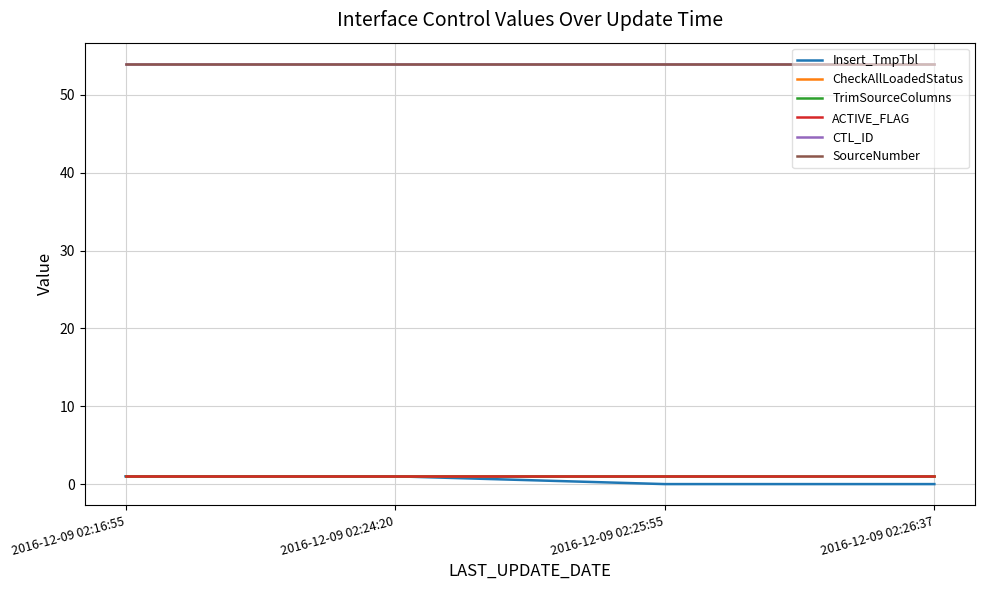

Is this an area chart (filled region under the line)?

No